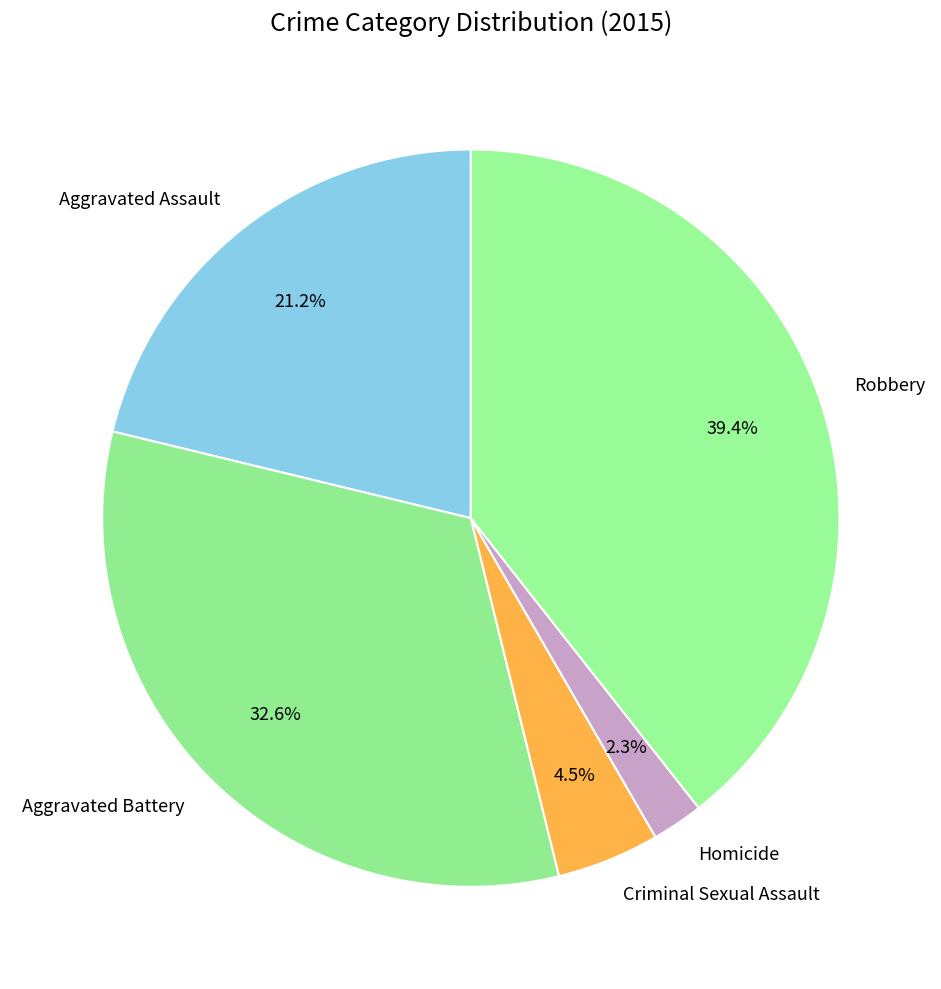

How many slices are in this pie chart?

5